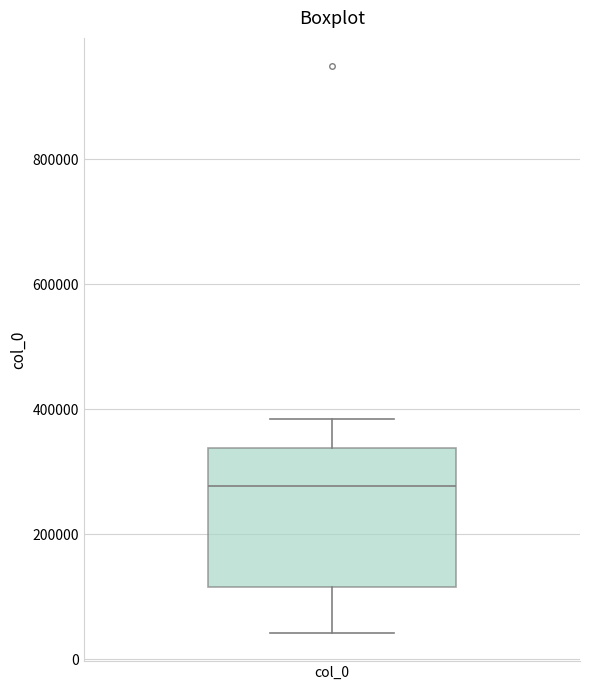

Where does the median line of the box for col_0 sit on the y-axis? The values are not printed on the chart, so give them approximately, as read against the axis.

280000